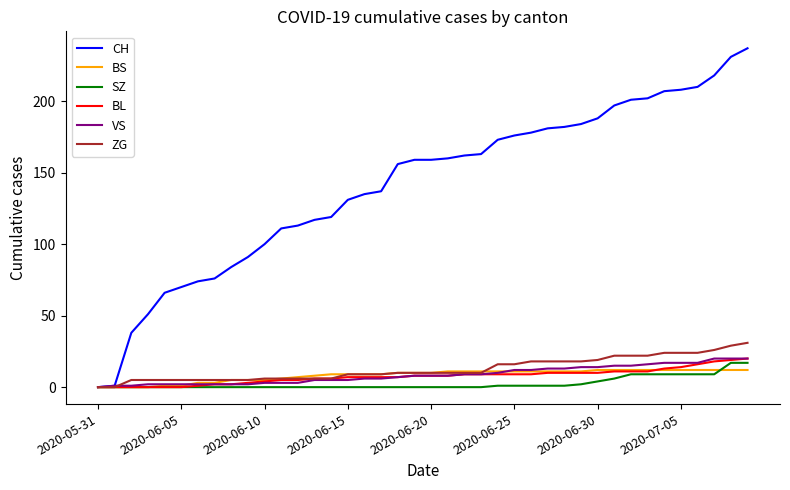

Which series has the largest range (max minus min)?

CH